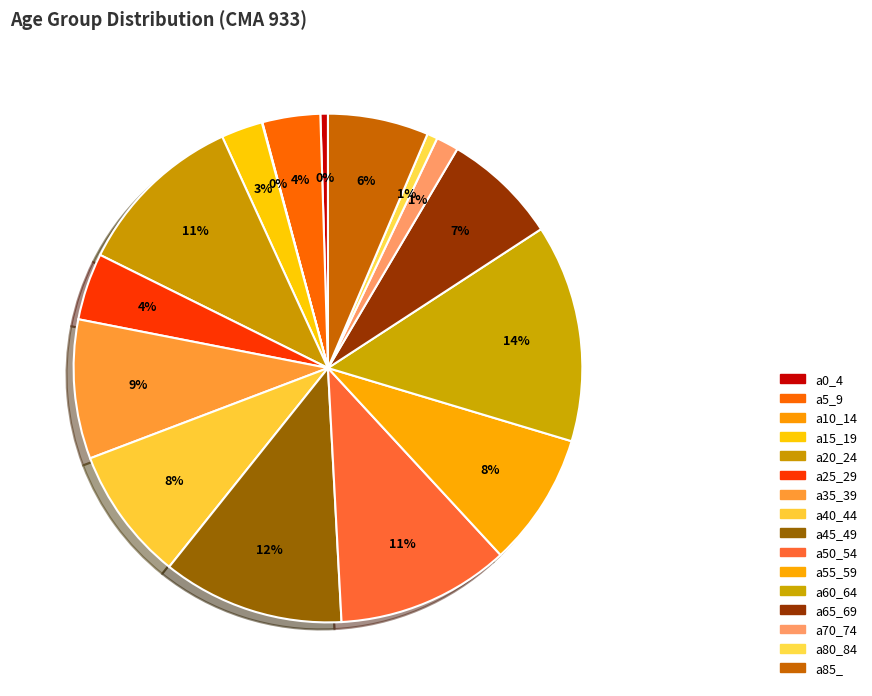

Which slice is the smallest?

a0_4